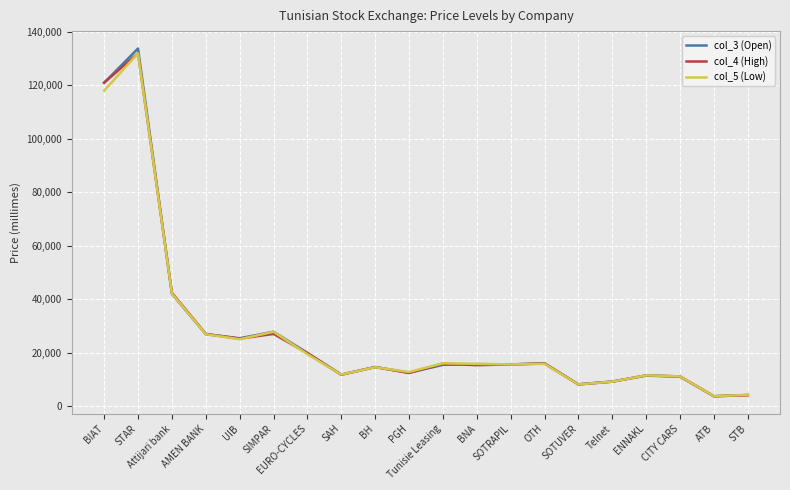

Where is the first local maximum for col_5 (Low)?

STAR